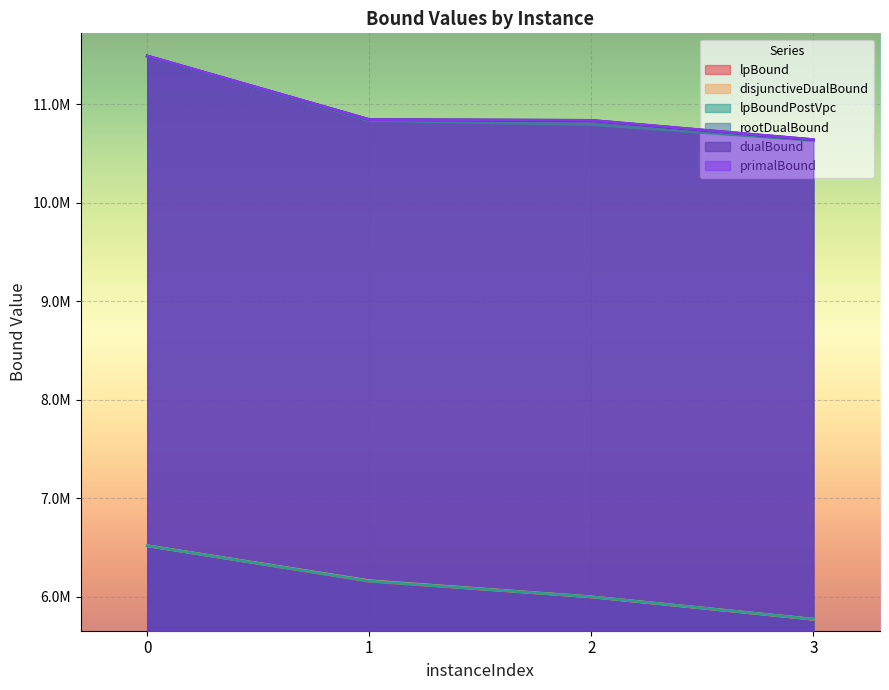

How many data points in lpBound are above 6158074?

2